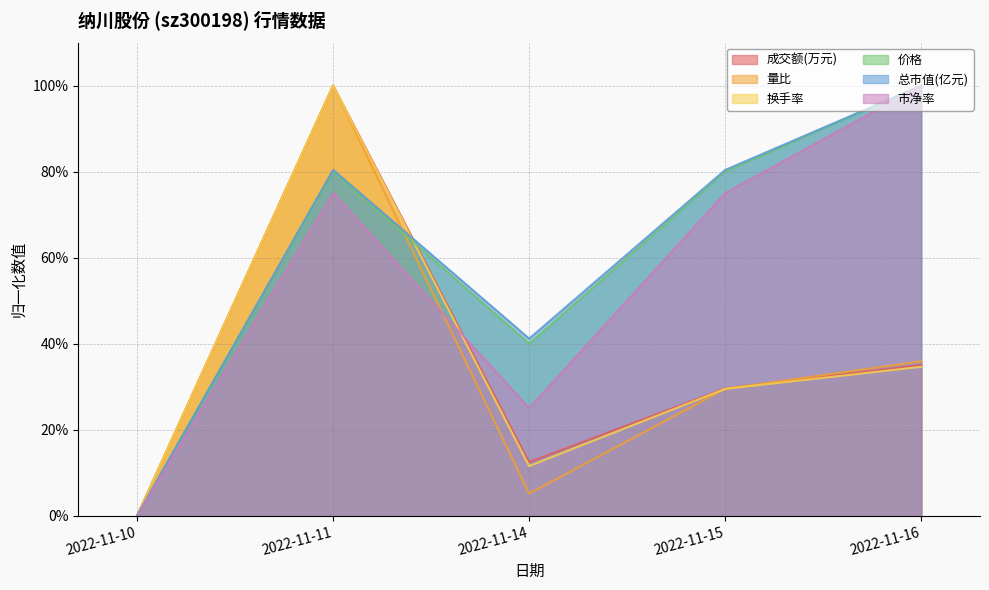

The value of 换手率 at 2022-11-14 is 0.1. True or false?

True